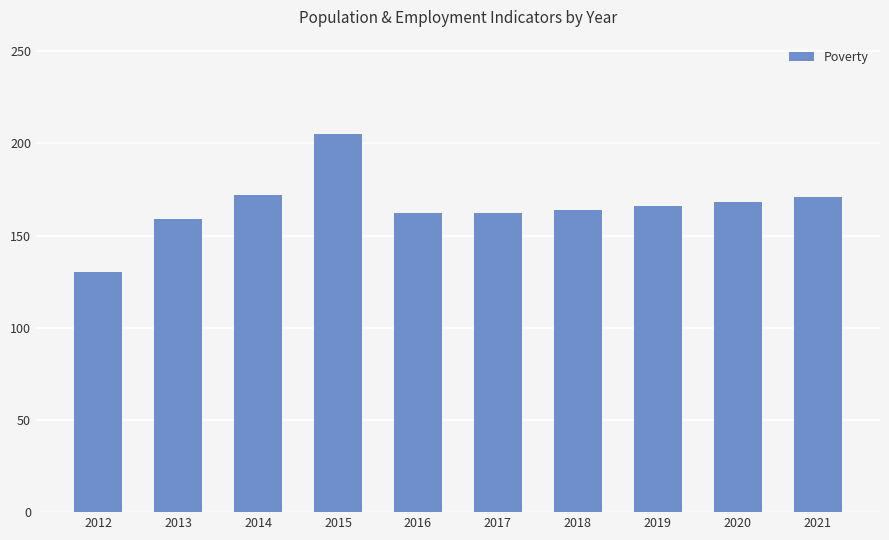

What value does the data have at 2016, to the nearest 5?

160